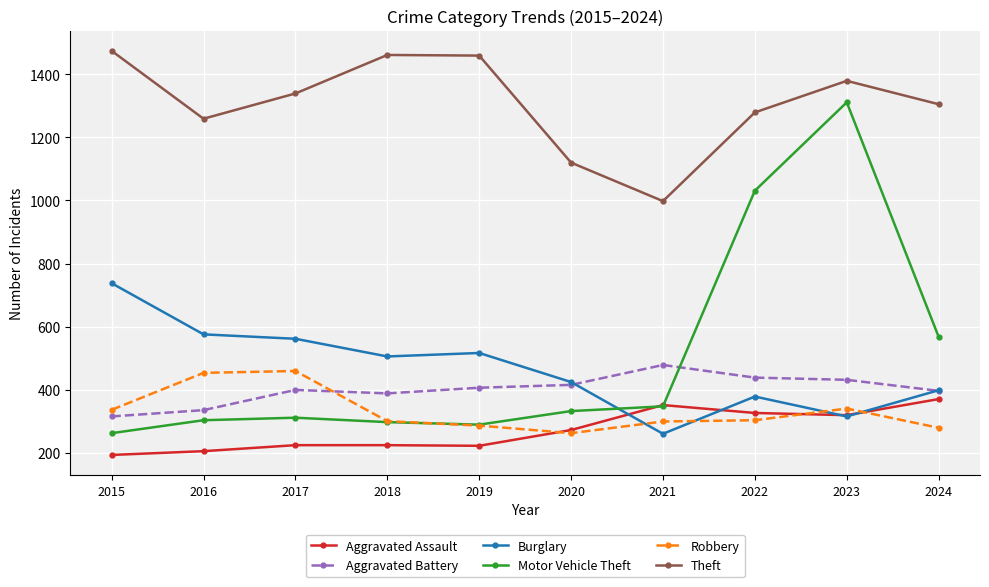

How many values in the Burglary series are below 506?

5